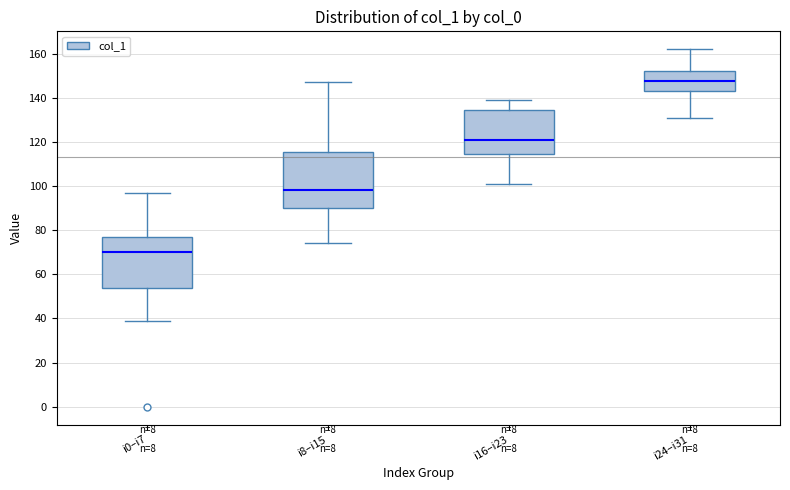

Where does the upper whisker of the box for i24–i31 end on the y-axis? The values are not printed on the chart, so give them approximately, as read against the axis.

162